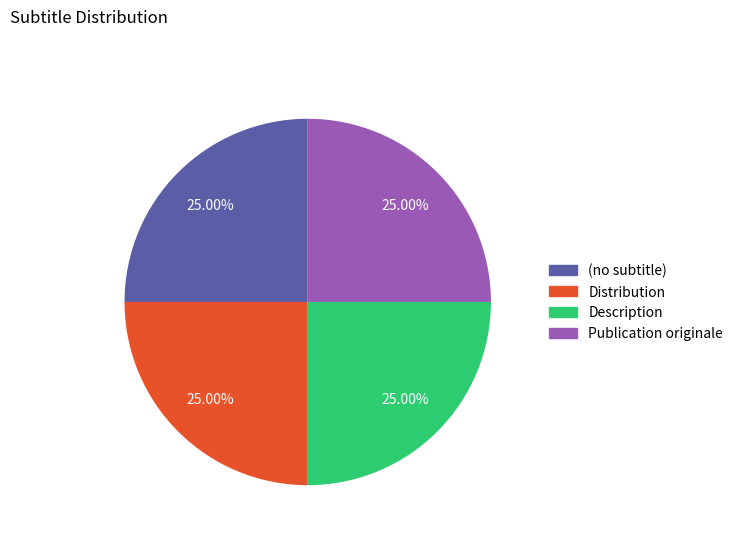

Approximately how many times larger is the value at Publication originale compared to Distribution?

1.0